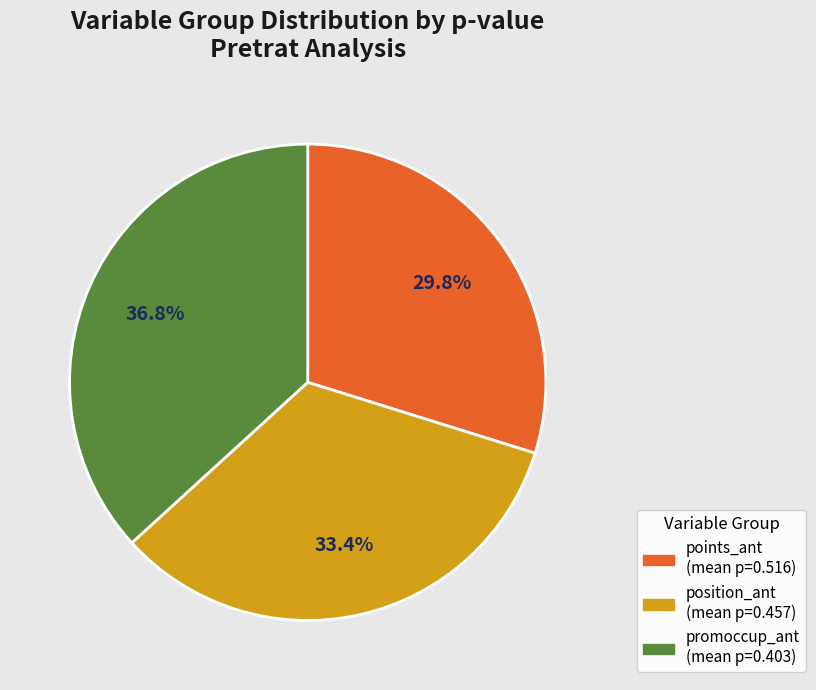

Does any single category account for the majority?

No